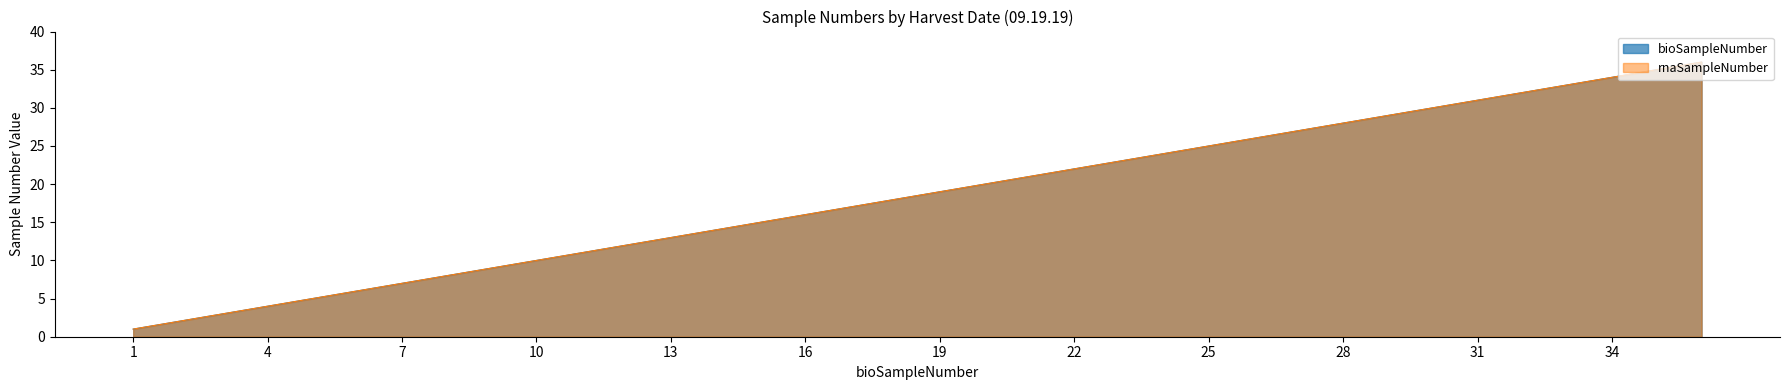

True or false: rnaSampleNumber and bioSampleNumber cross at least once.

False